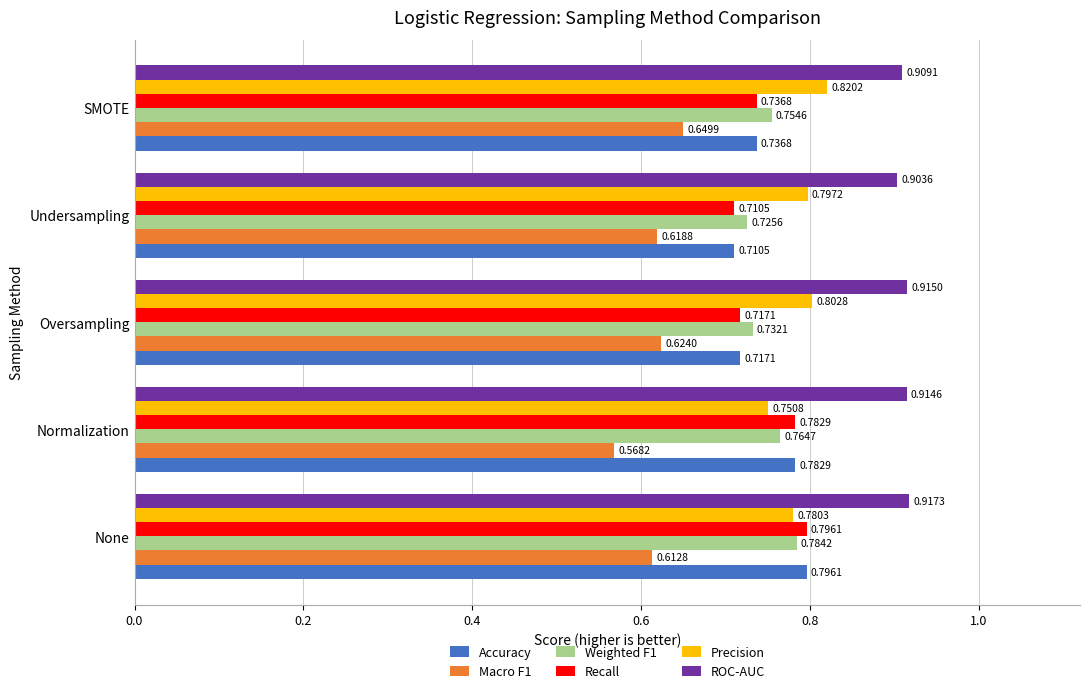

Which category has the lowest value across all series?

Normalization